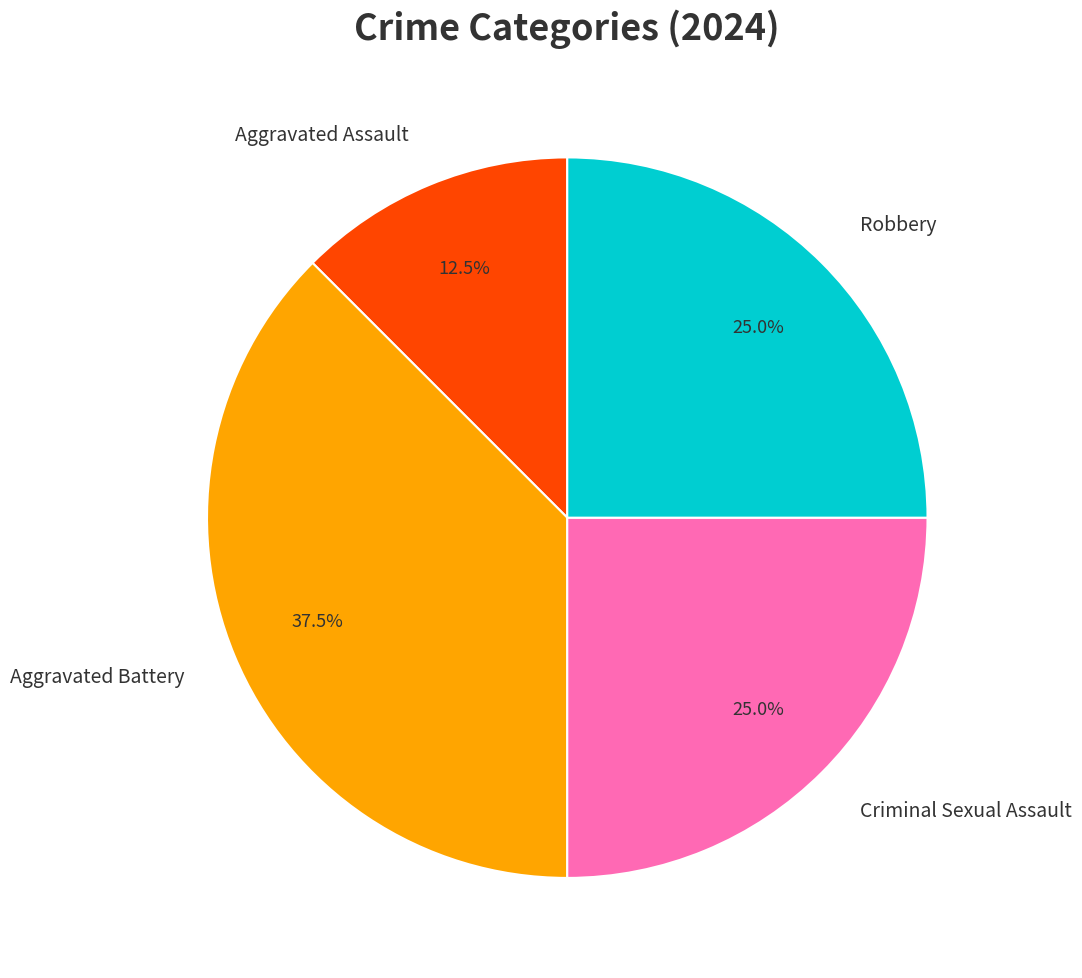

Which slice is the smallest?

Aggravated Assault